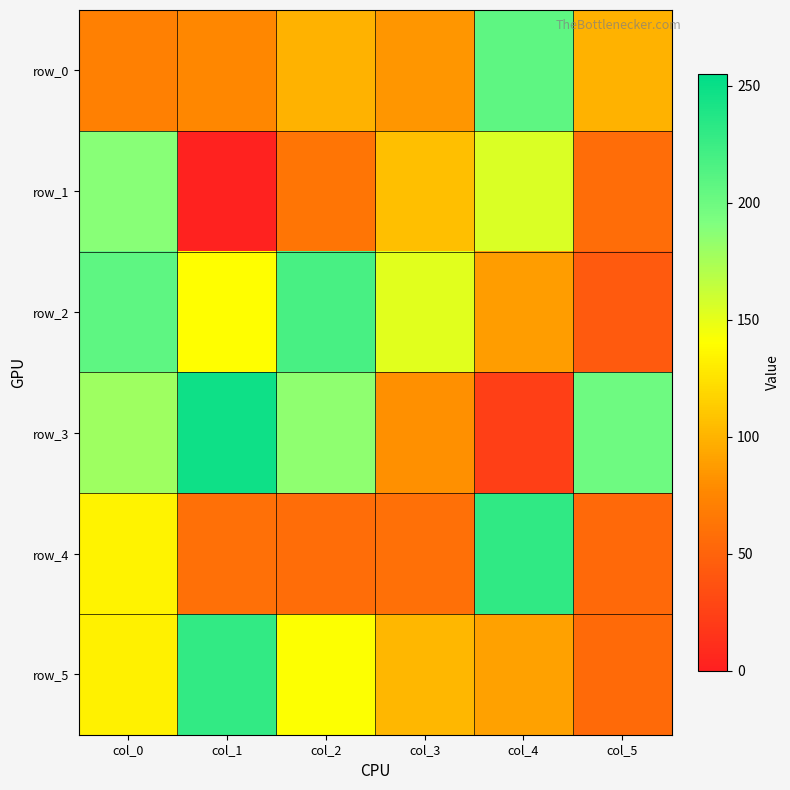

How many data points in row_4 are less than 59?

2